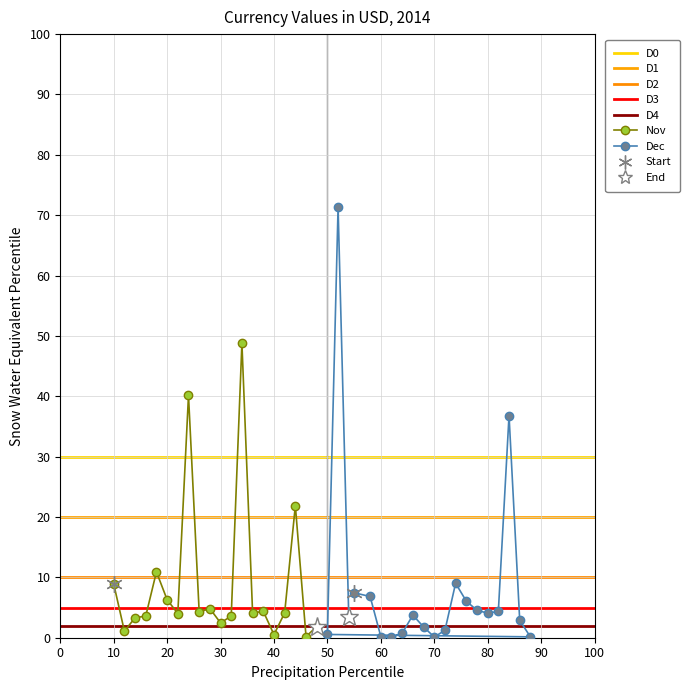

What is the average value of the Nov series?

9.0